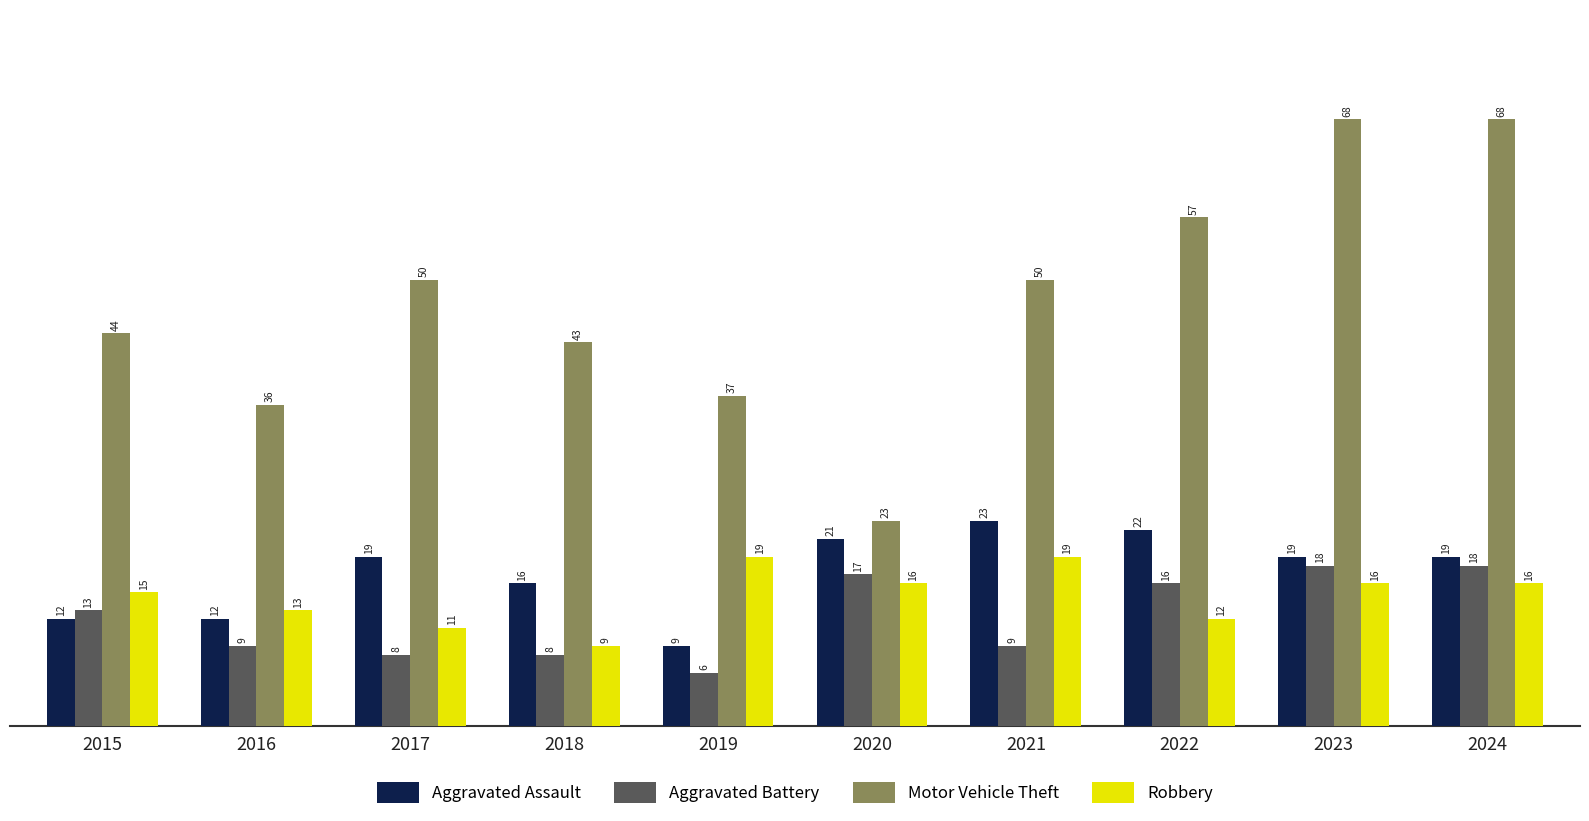

Are the bars grouped side by side (vs. stacked)?

Yes